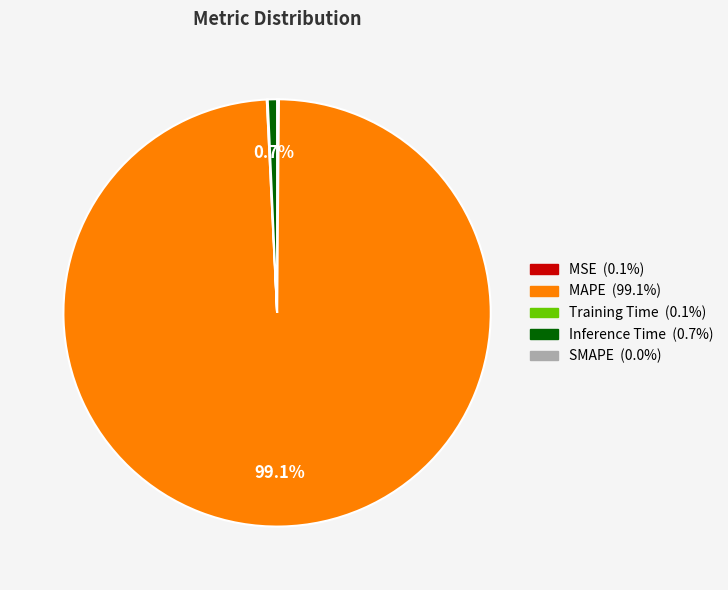

Does any single category account for the majority?

Yes